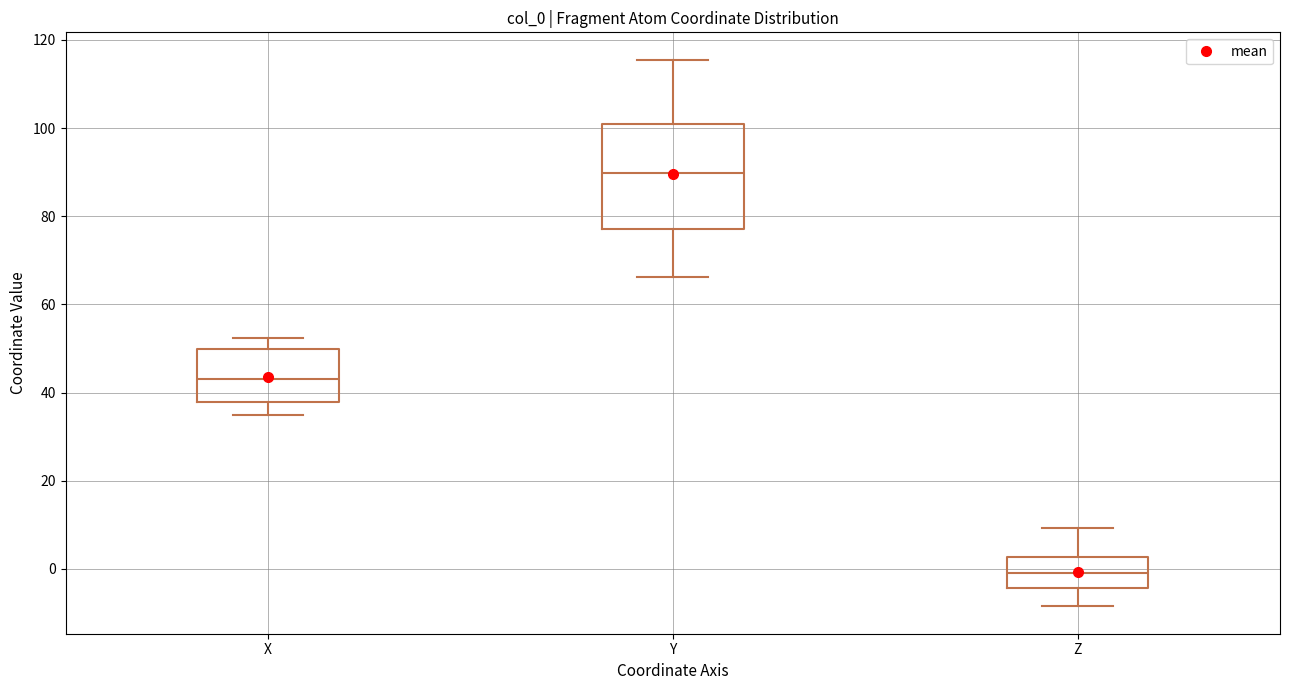

Reading left to right, transcribe this box plot: for each box, give where its median line is, the range the box spans, and where its two whiskers end, as read against the y-axis. The values are not printed on the chart, so give them approximately, as read against the axis.

X: median 44, box 38 to 50, whiskers 34 to 52
Y: median 90, box 78 to 102, whiskers 66 to 116
Z: median 0, box -4 to 2, whiskers -8 to 10